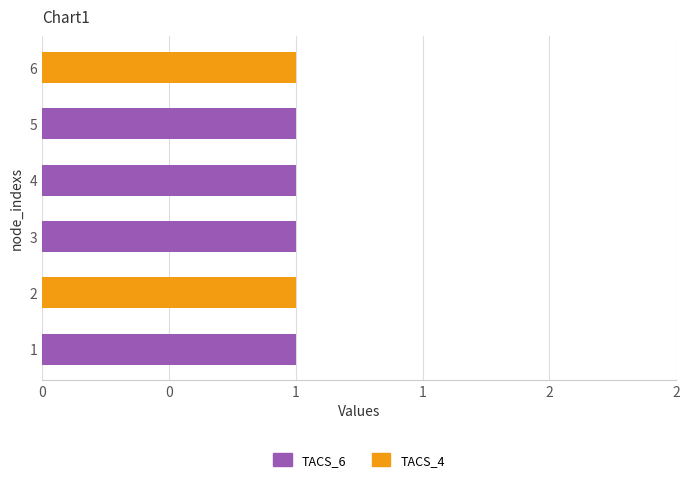

What are all the series names shown in the legend?

TACS_6, TACS_4